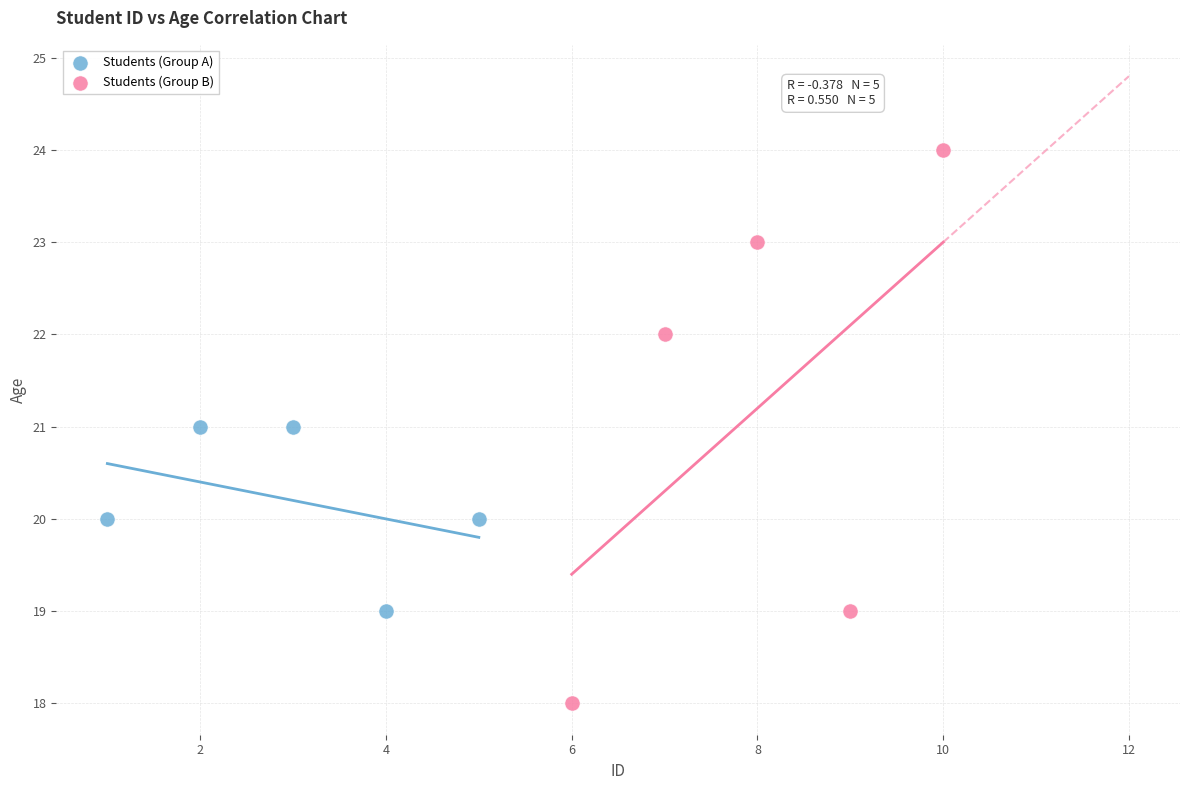

Which series contains the lowest Y value?

Students (Group B)